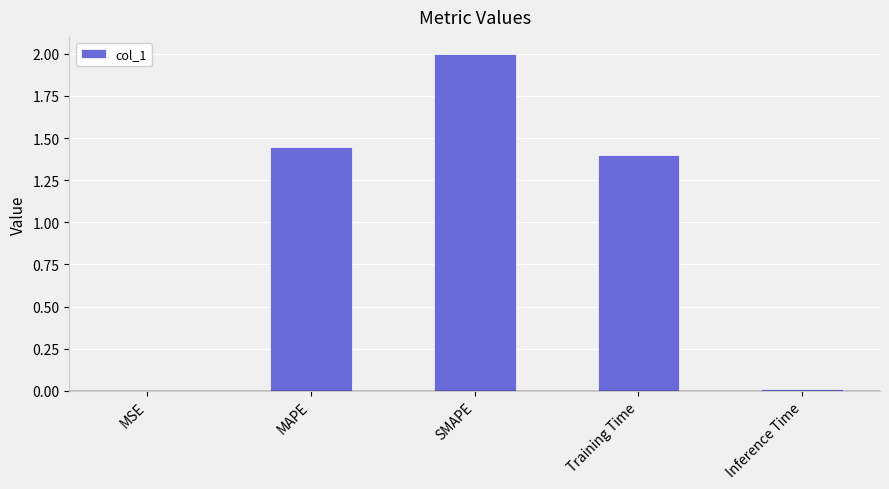

Which label corresponds to the largest value in the chart?

SMAPE